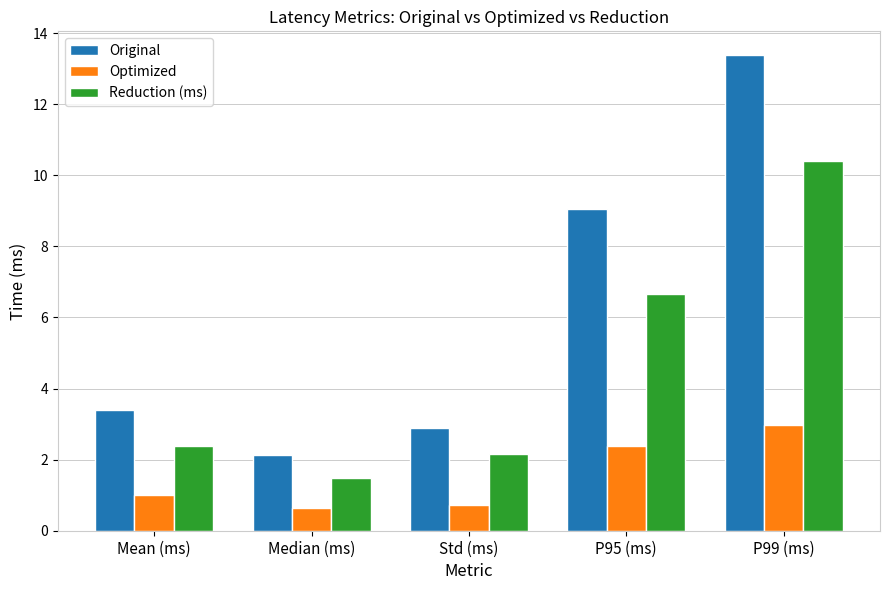

List the series in order of their peak value, lowest first.

Optimized, Reduction (ms), Original